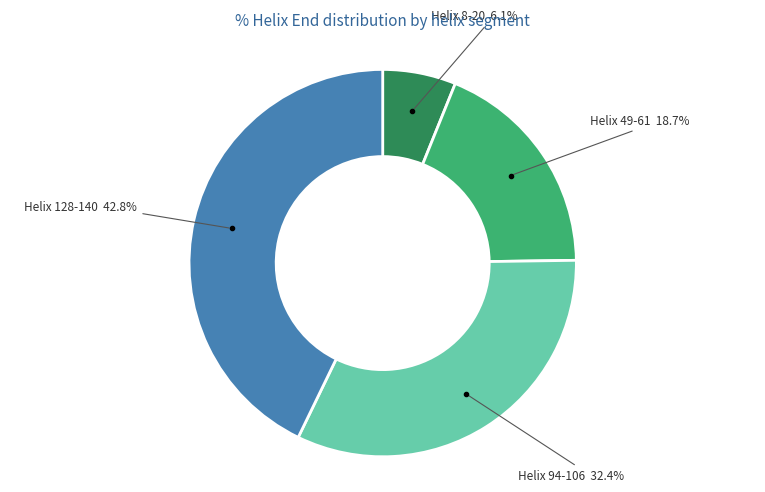

Is there any slice that represents more than half of the pie?

No